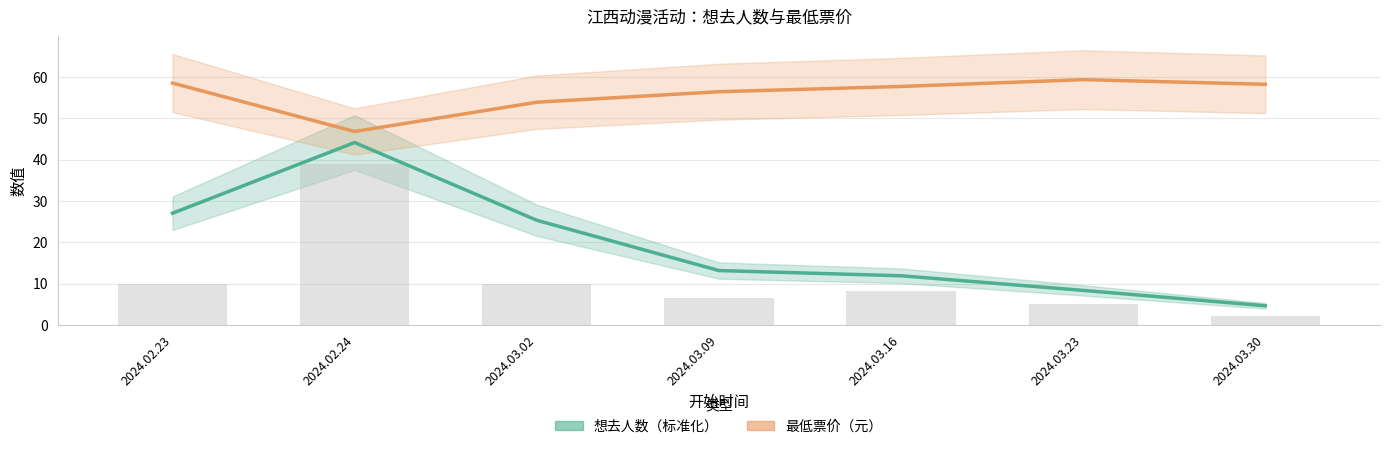

Reading right to left, extract all data points from this chart.

想去人数（标准化）: 4.6	8.3	11.9	13.1	25.3	44.1	27.0
最低票价（元）: 58.2	59.3	57.7	56.4	53.9	46.8	58.5